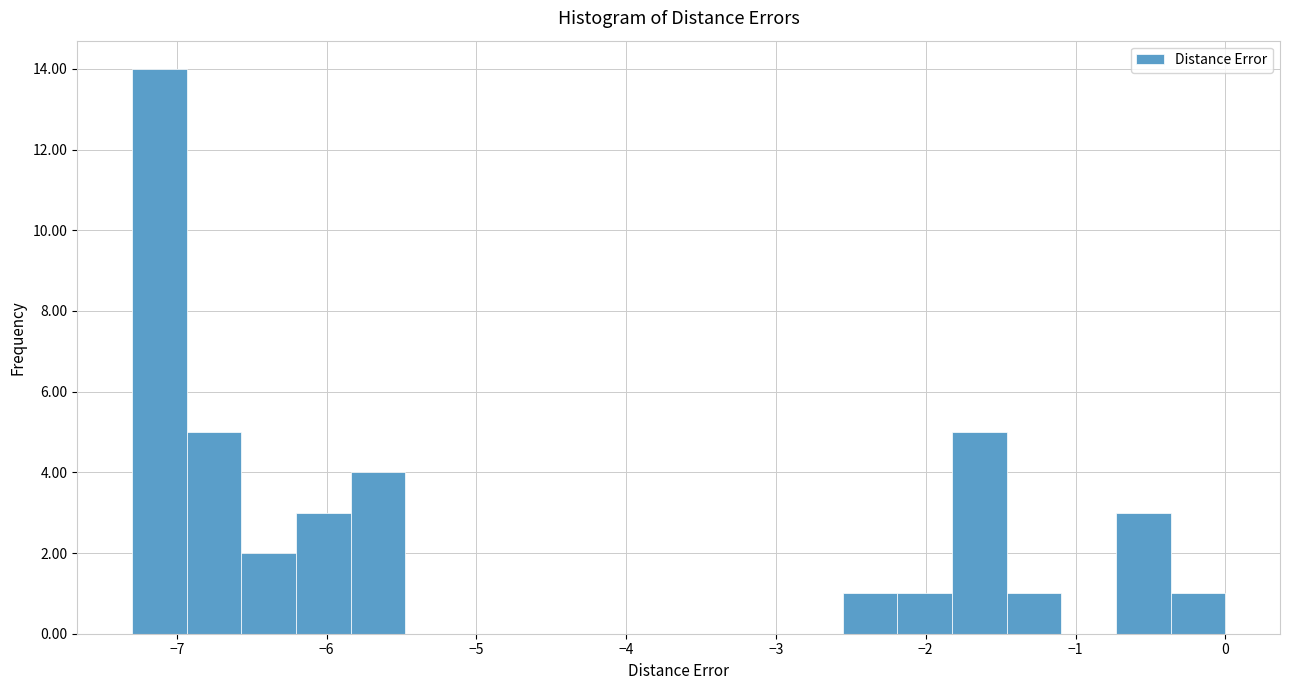

Read against the x-axis, roughly where is the centre of the tallest bar?

-7.1